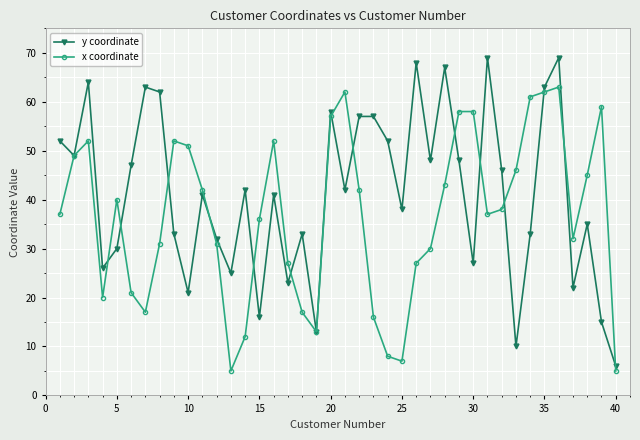

In x coordinate, how many points are lower than both neighbors (excluding endpoints)?

7